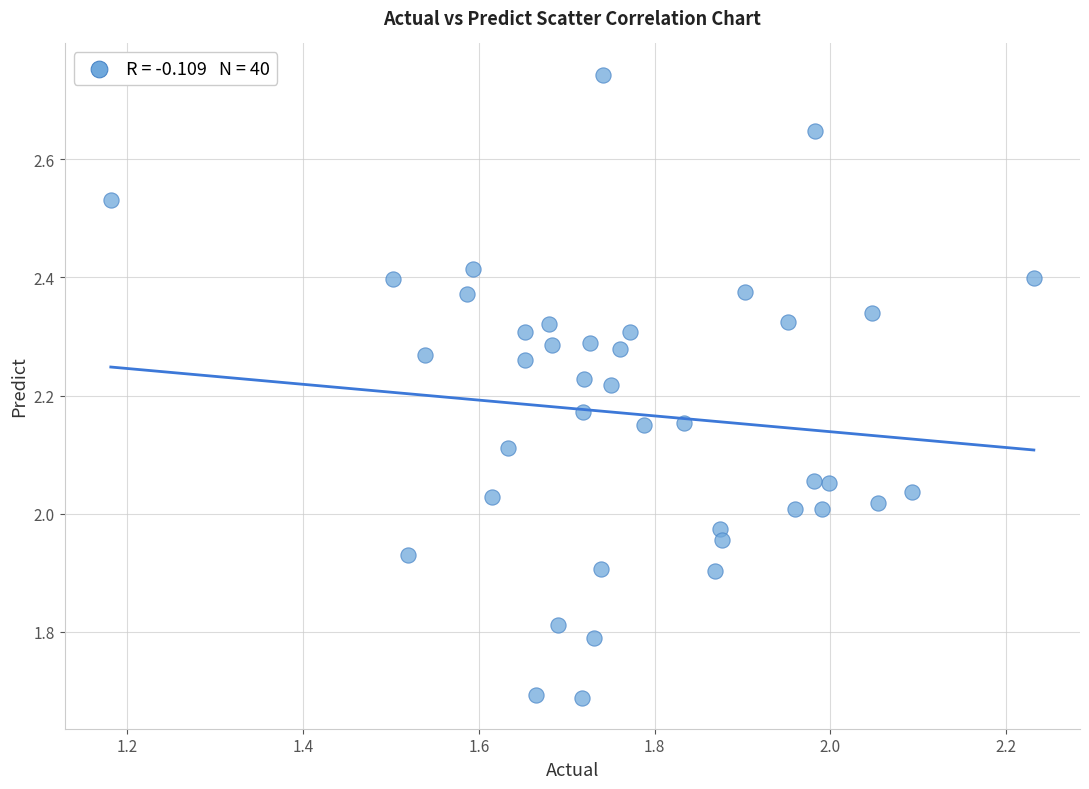

What is the range of X values (max minus min)?

1.1